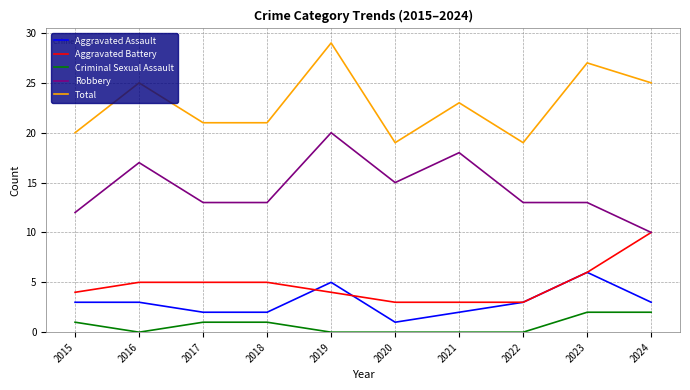

Rank the series by their maximum value, from lowest to highest.

Criminal Sexual Assault, Aggravated Assault, Aggravated Battery, Robbery, Total